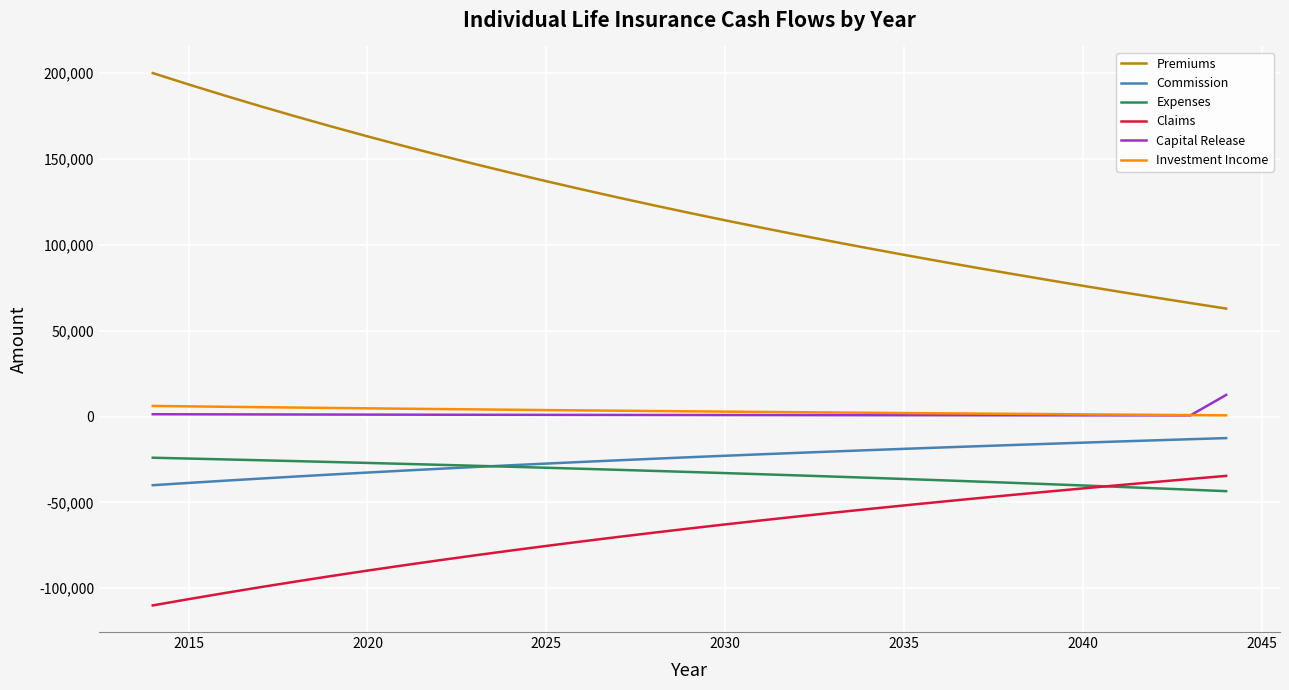

True or false: Investment Income and Premiums intersect in this chart.

False